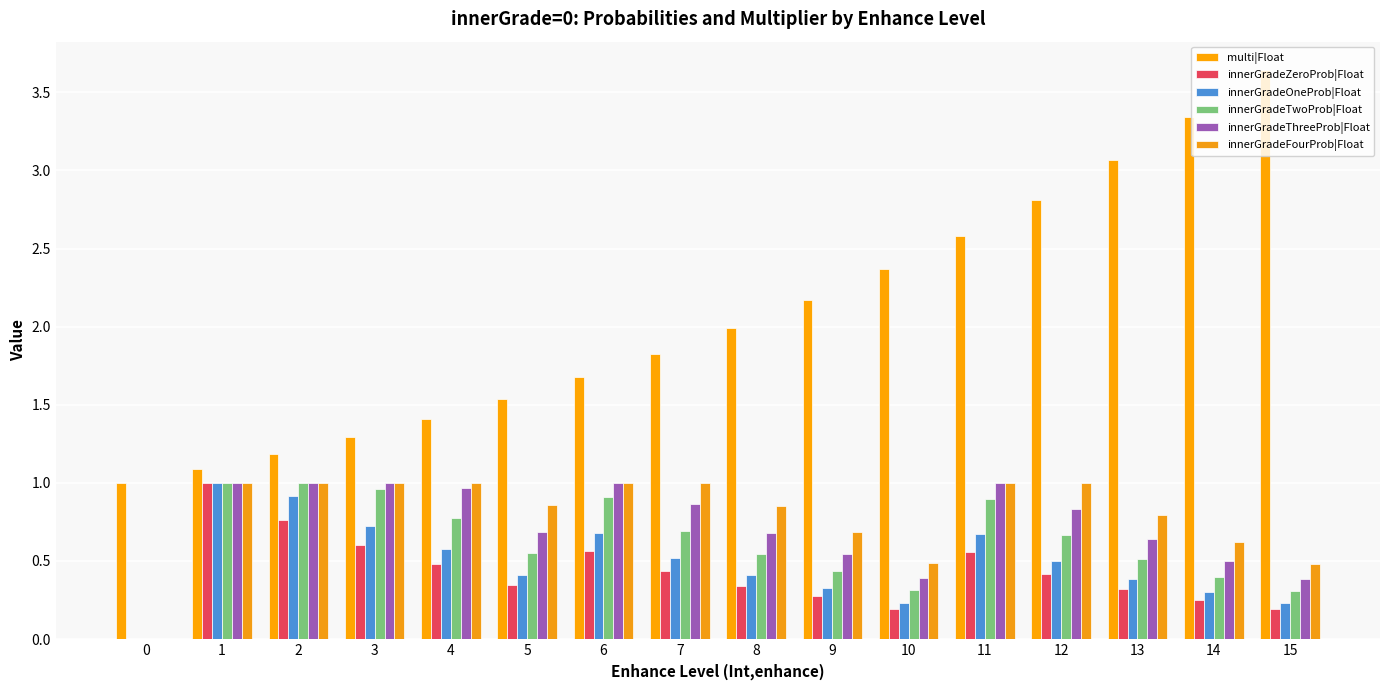

The value of innerGradeThreeProb|Float at 13 is 0.6. True or false?

True